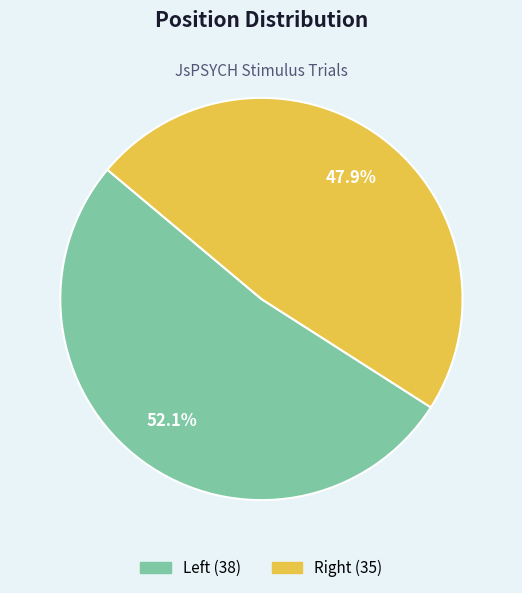

Rank the categories by value from highest to lowest.

Left, Right